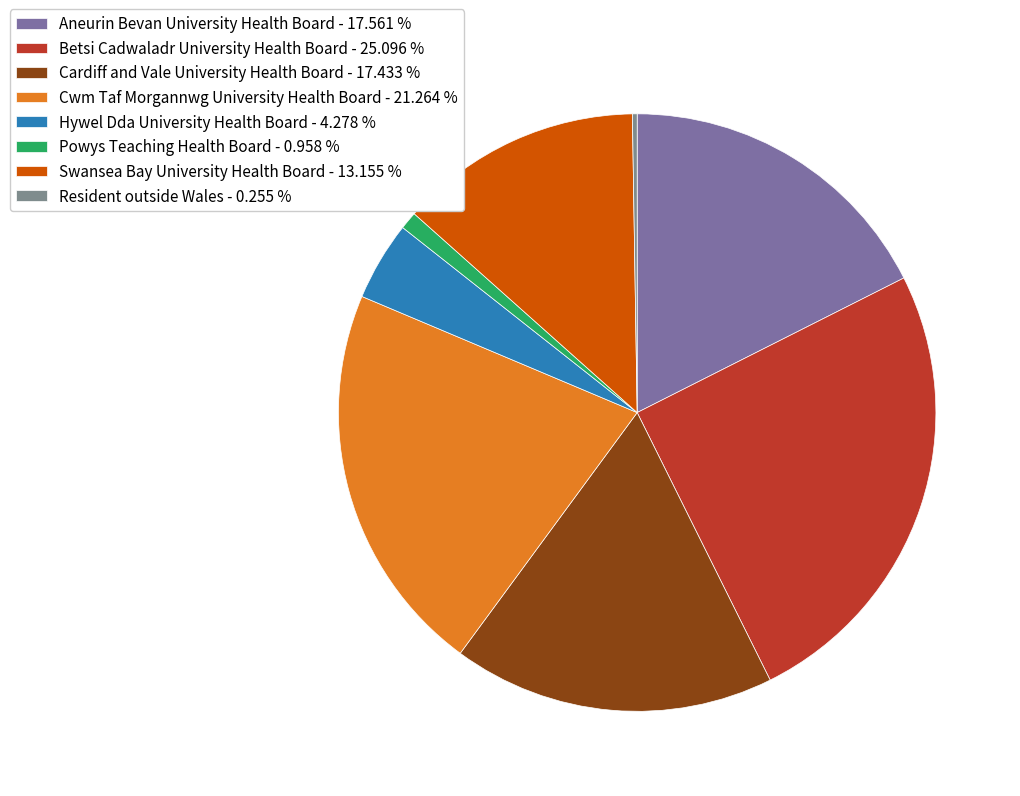

What is the total percentage of Powys Teaching Health Board and Swansea Bay University Health Board?

14.1%